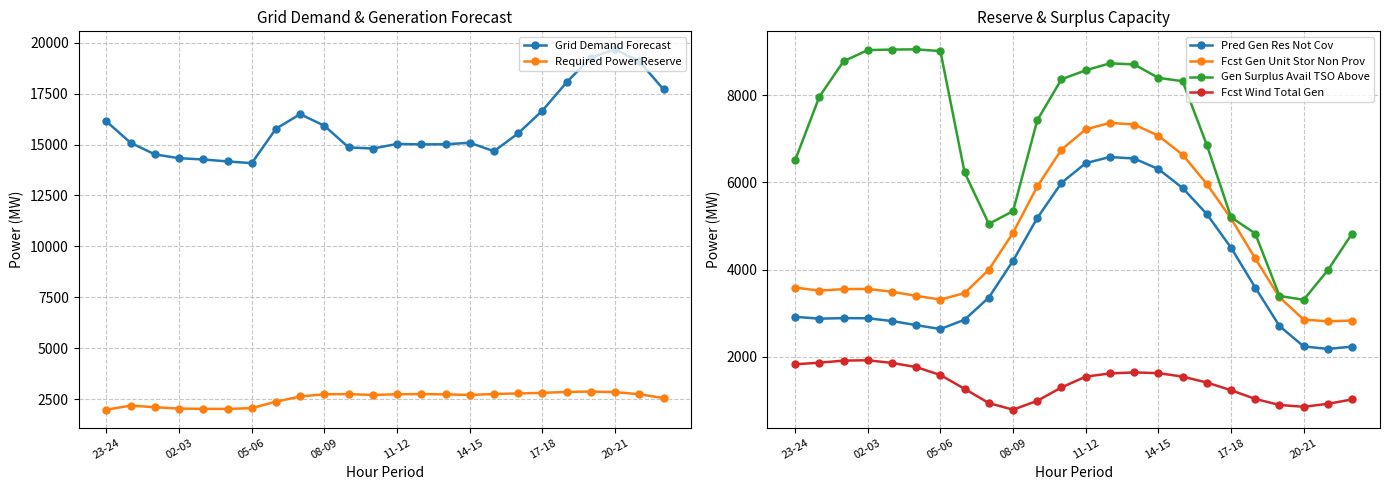

True or false: Required Power Reserve and Grid Demand Forecast cross at least once.

False